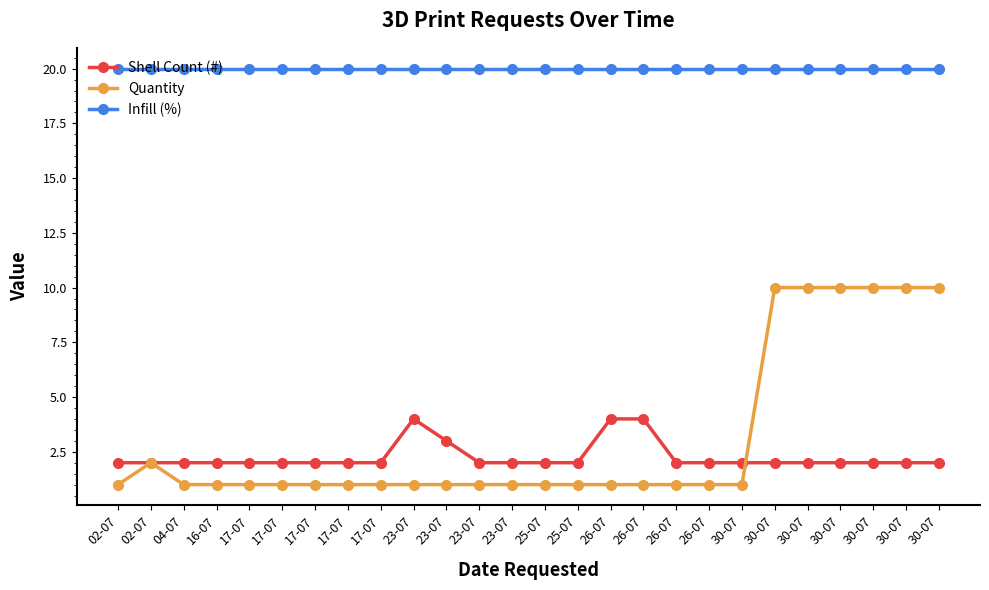

How many categories are shown in the chart?

26